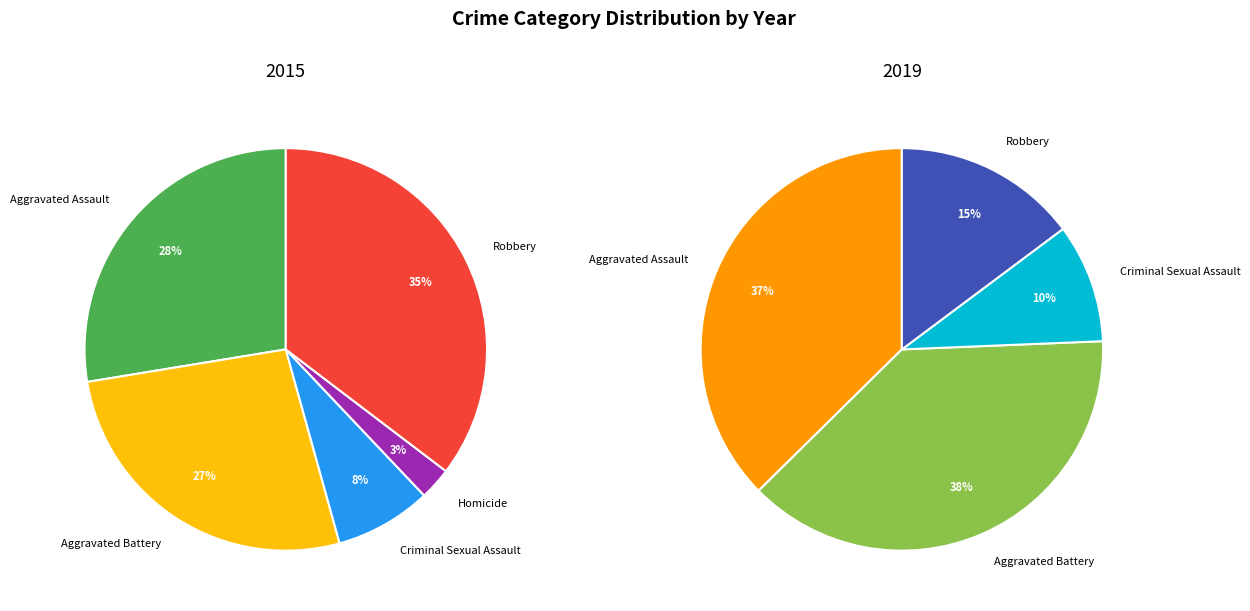

Which category has the smallest portion of the pie?

Homicide